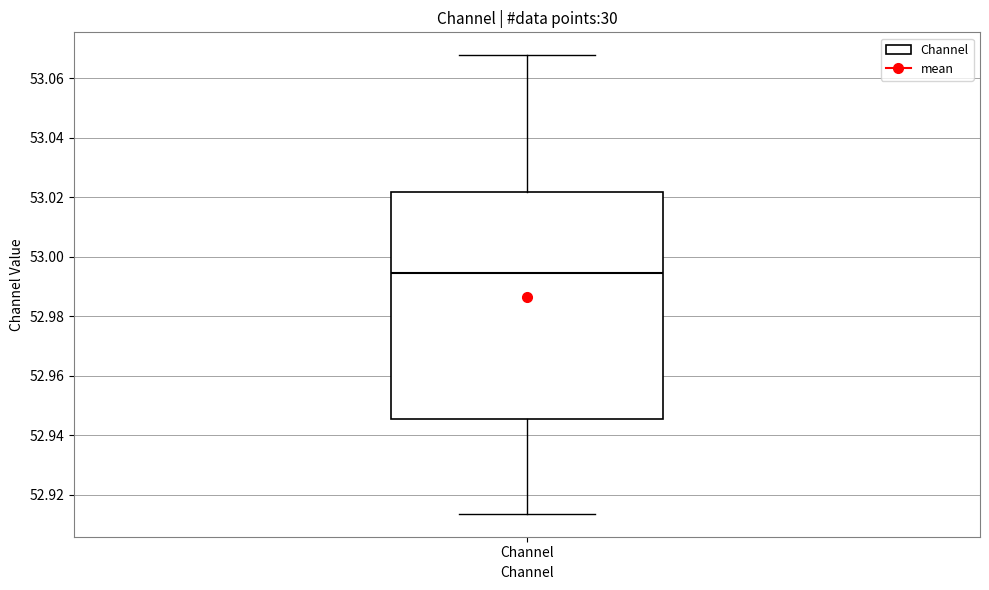

Where does the median line of the box for Channel sit on the y-axis? The values are not printed on the chart, so give them approximately, as read against the axis.

52.994